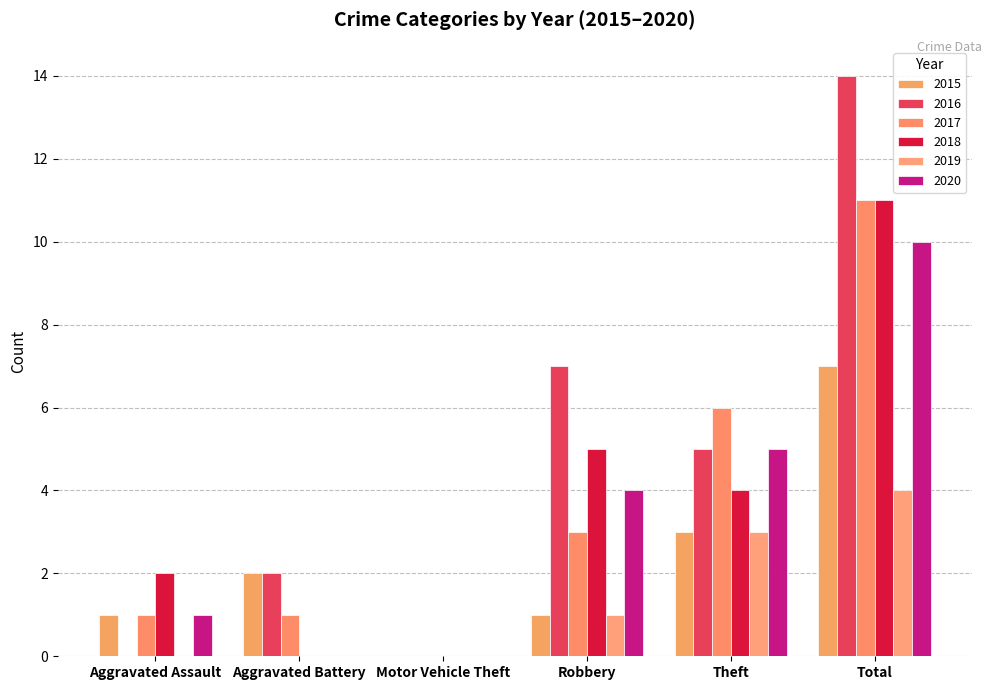

At which label does 2016 first exceed 5?

Robbery